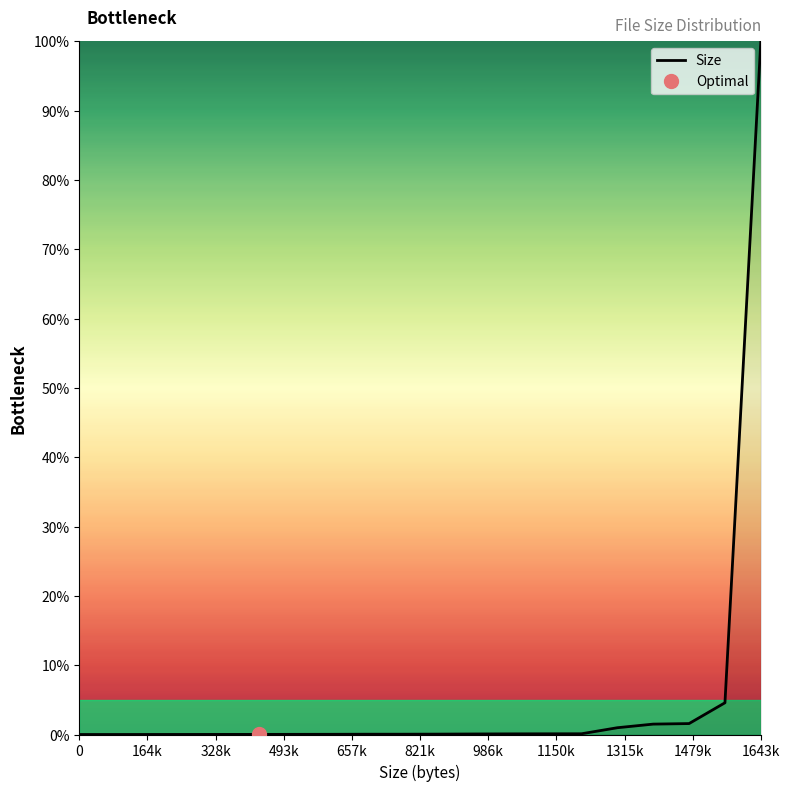

The value of Size at 0 is 0.0. True or false?

True